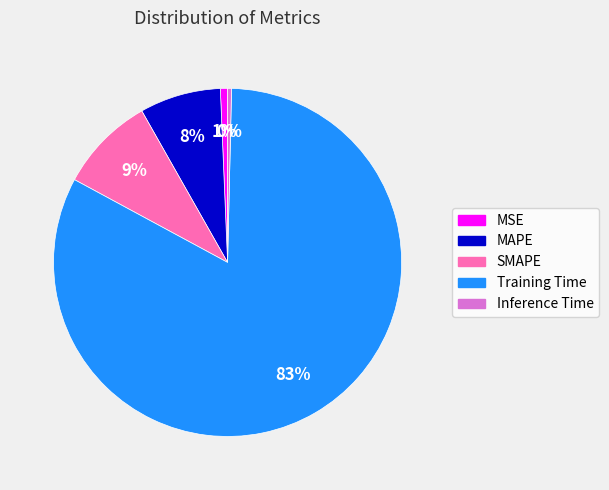

Is it true that SMAPE is 21% of the pie?

False